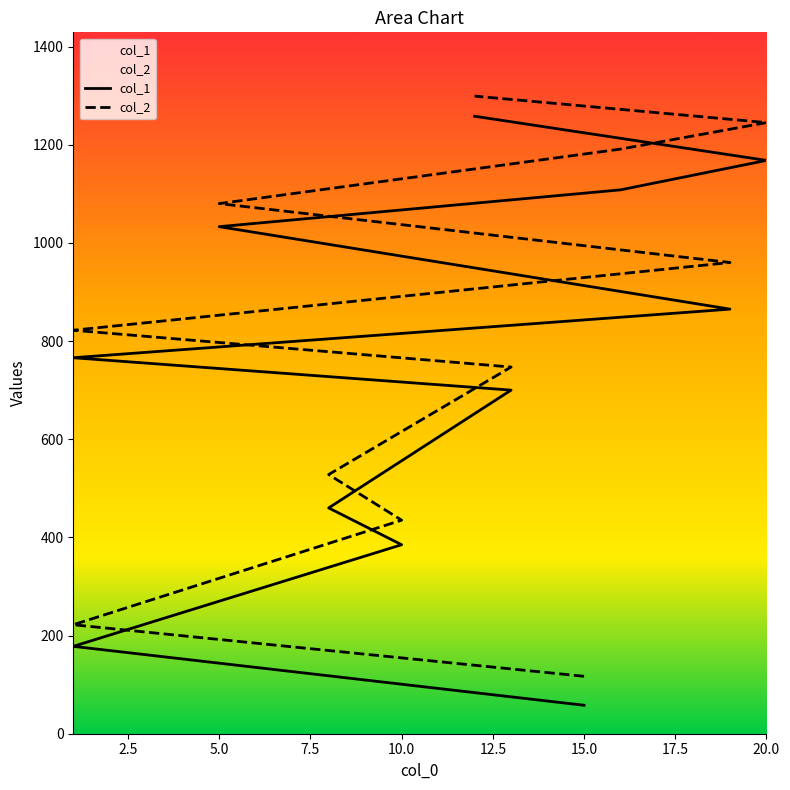

How many data points in col_2 are less than 822?

5